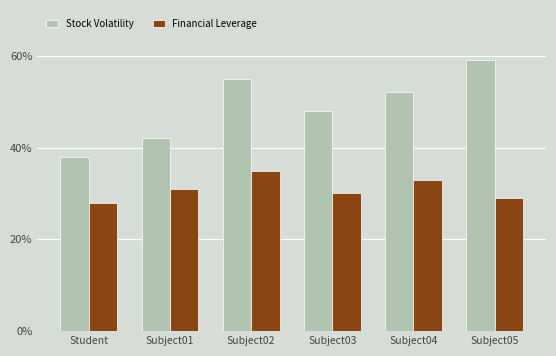

Is it true that Stock Volatility equals 59 at Subject05?

True